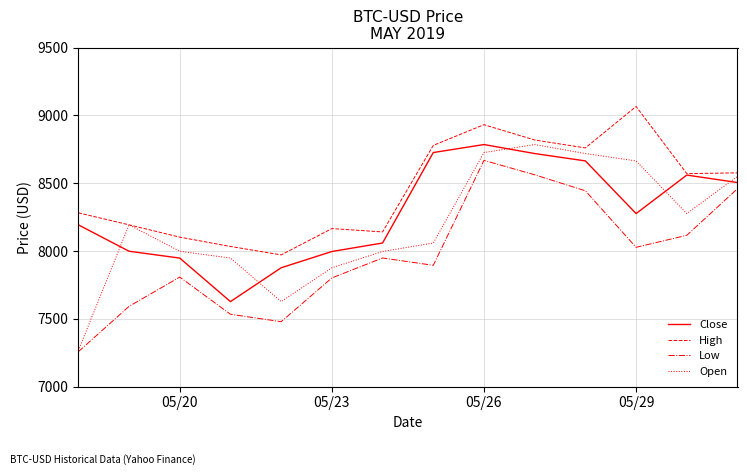

What is the highest value of the Close series?

8785.2